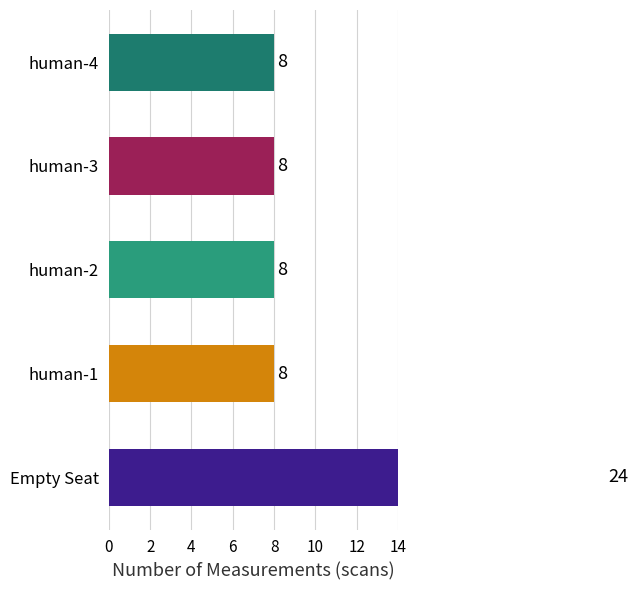

At which category does the chart reach its minimum across all series?

human-1